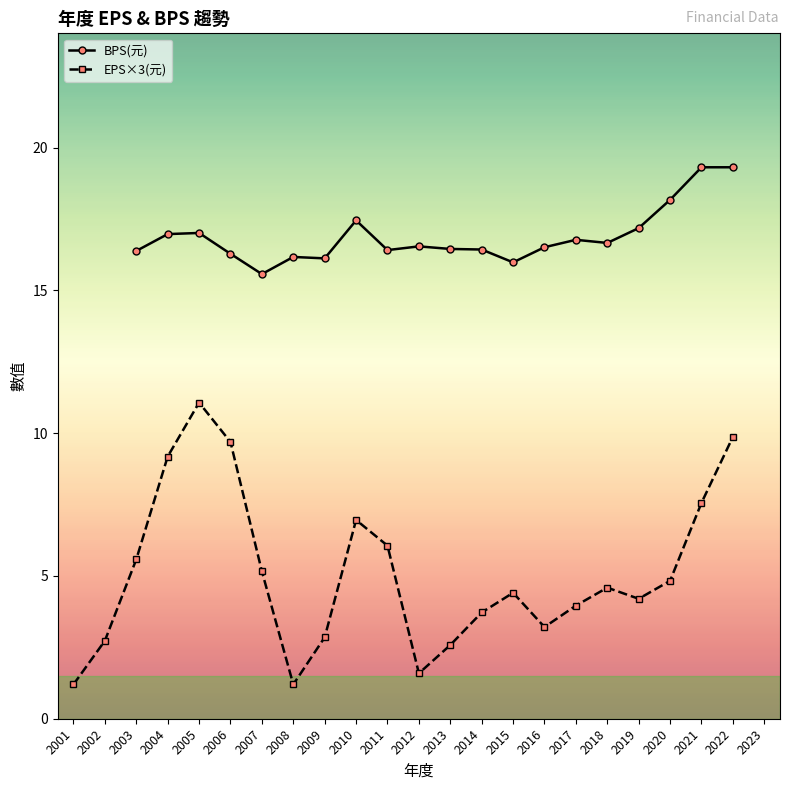

What is the difference between the EPS×3(元) values at 2009 and 2020?

2.0